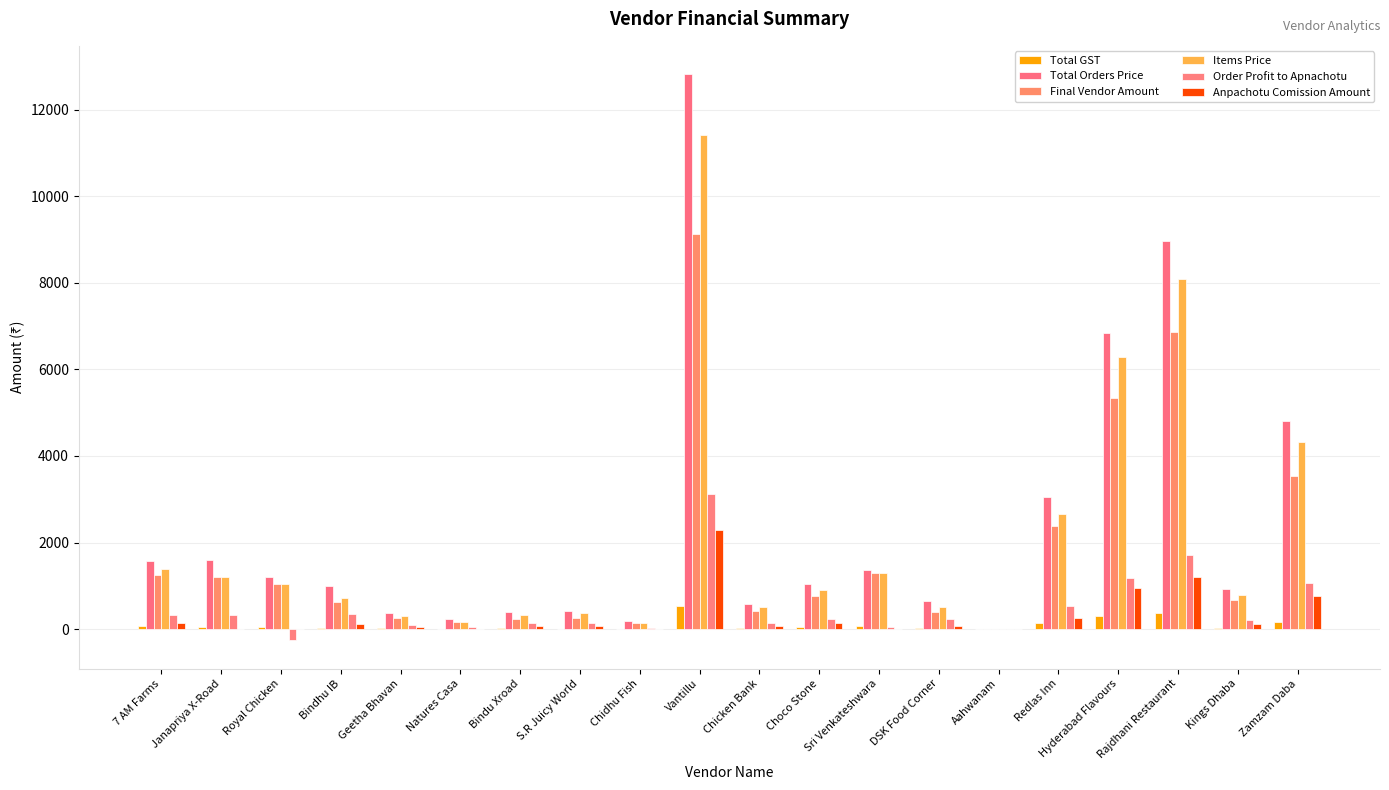

Rank the categories by Items Price value from highest to lowest.

Vantillu, Rajdhani Restaurant, Hyderabad Flavours, Zamzam Daba, Redlas Inn, 7 AM Farms, Sri Venkateshwara, Janapriya X-Road, Royal Chicken, Choco Stone, Kings Dhaba, Bindhu IB, DSK Food Corner, Chicken Bank, S.R Juicy World, Bindu Xroad, Geetha Bhavan, Natures Casa, Chidhu Fish, Aahwanam